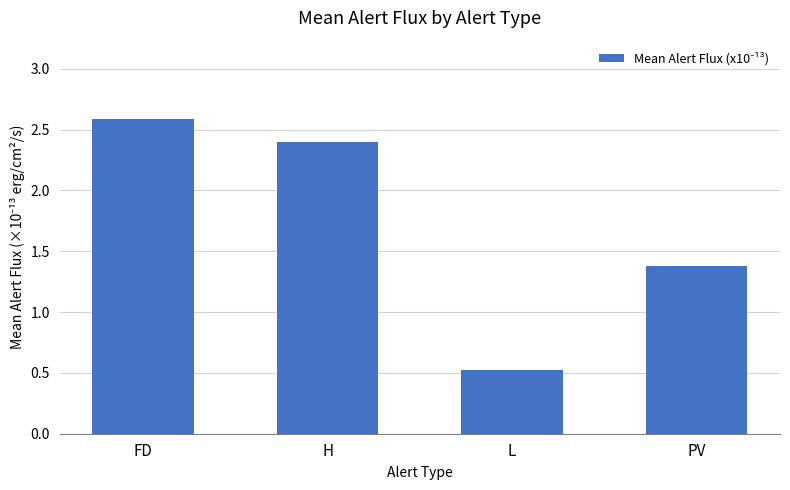

What is the value of the 3rd bar from the left?

0.5